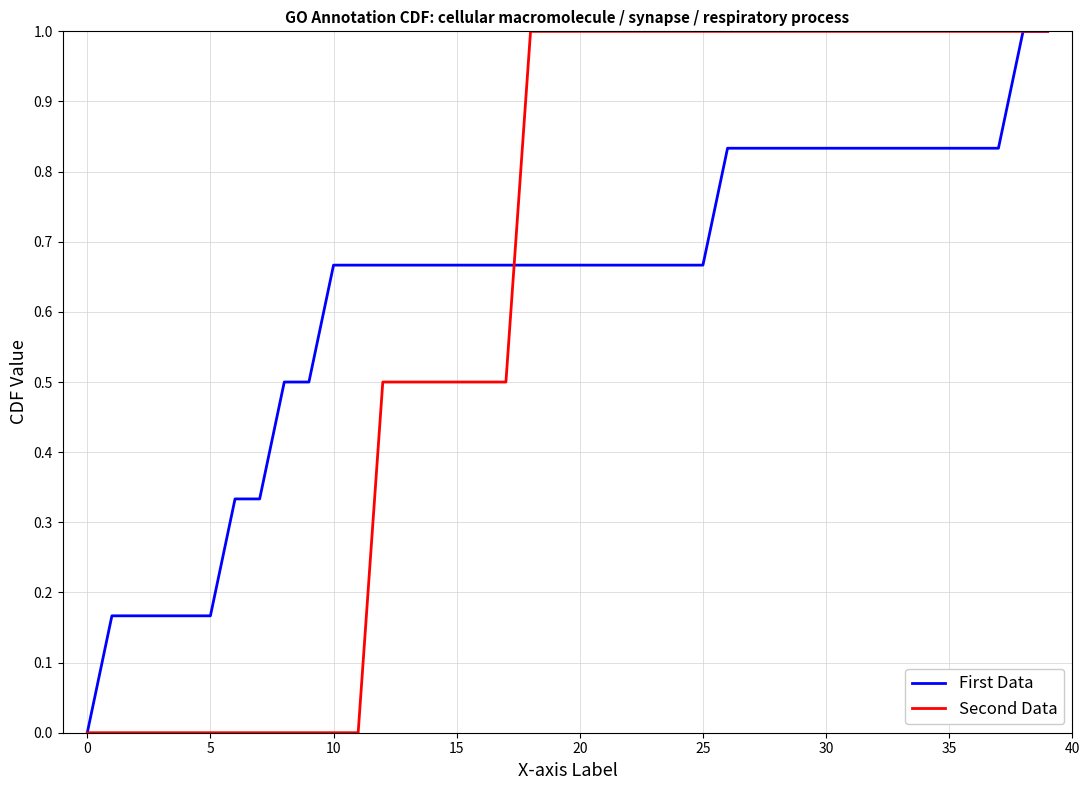

What is the greatest value displayed?

1.0